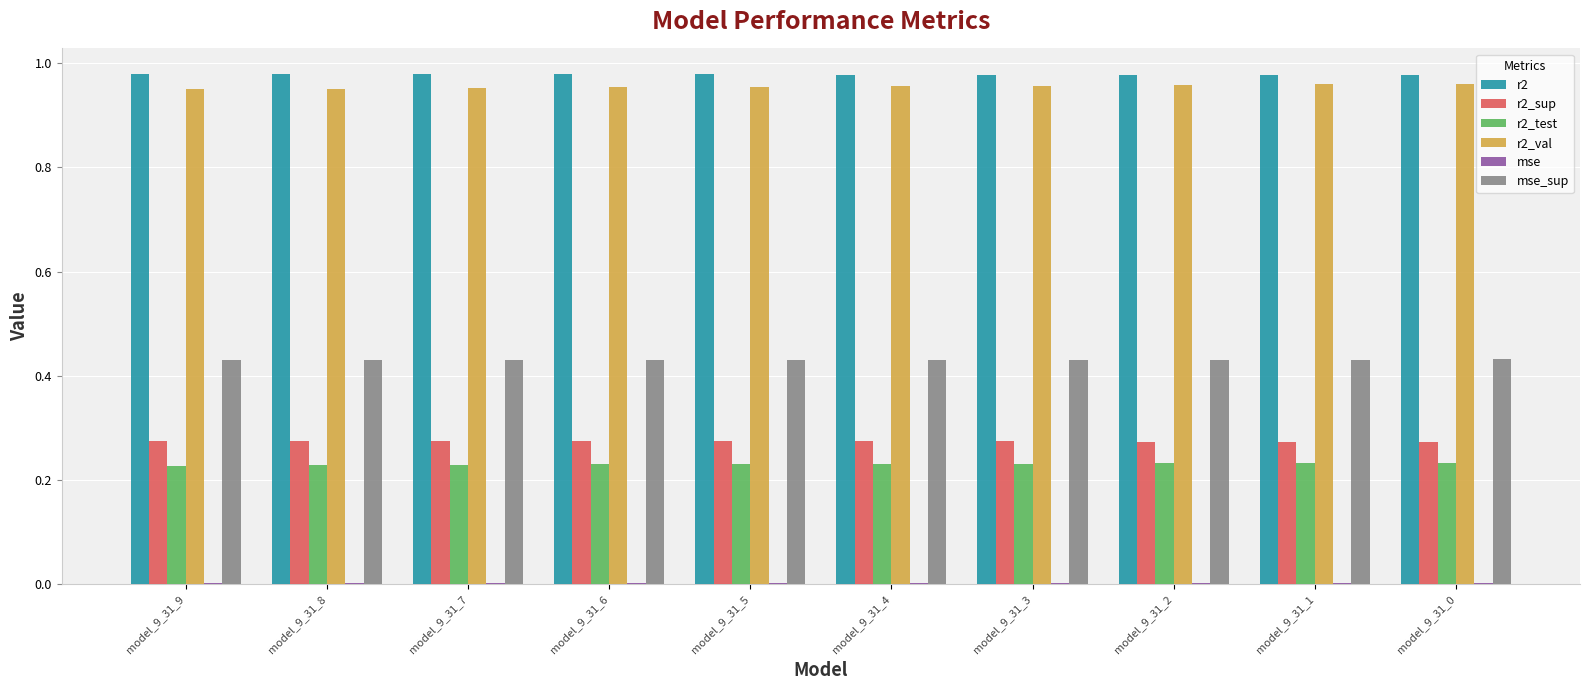

The value of r2_test at model_9_31_6 is 0.1. True or false?

False